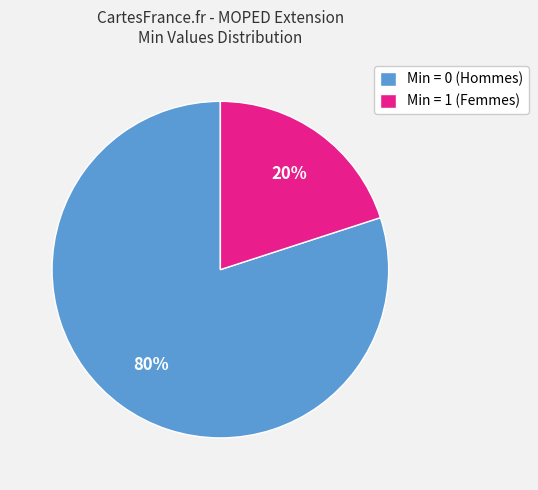

How many segments does this pie chart have?

2